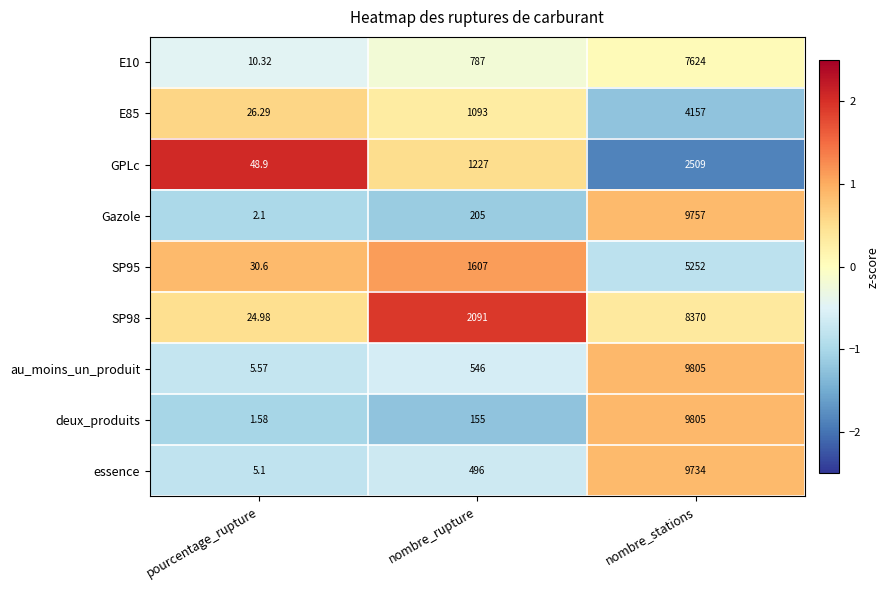

Between pourcentage_rupture and nombre_stations, which series saw the biggest shift?

deux_produits